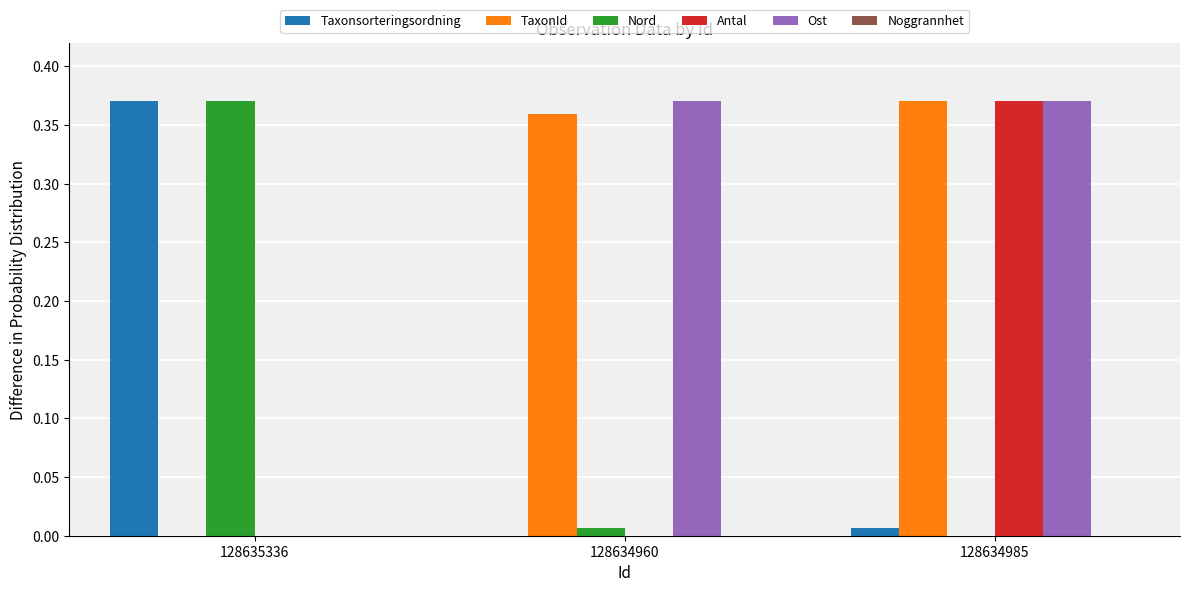

Is it true that Taxonsorteringsordning equals 0.0 at 128634960?

True